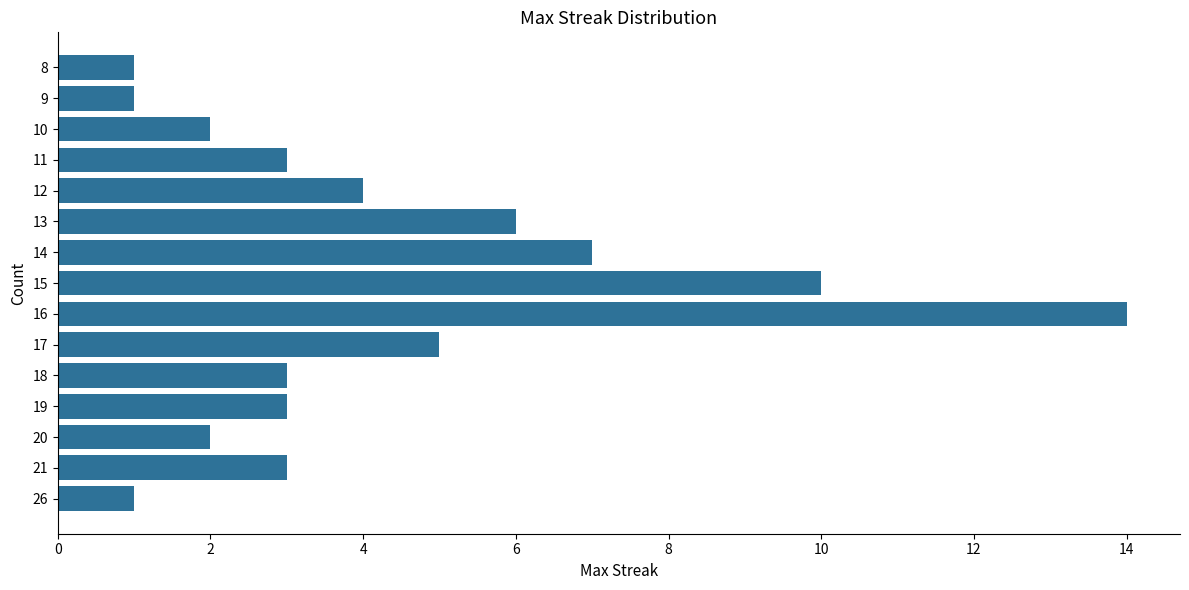

What is the average value?

4